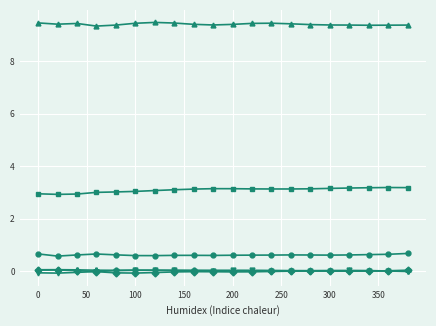

What is the maximum value shown in the chart?

9.5